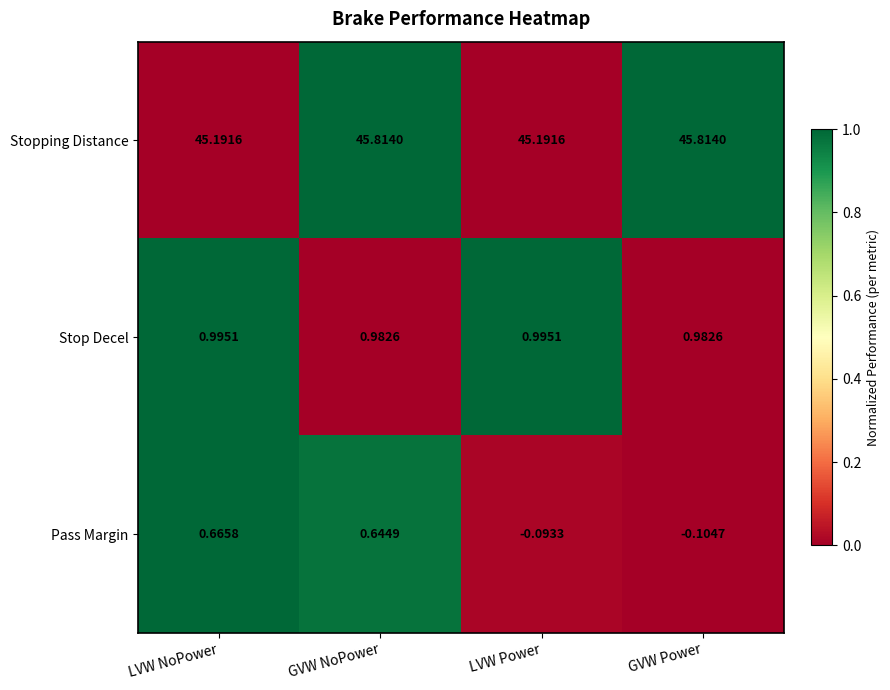

Which series has the widest spread of values?

Pass Margin